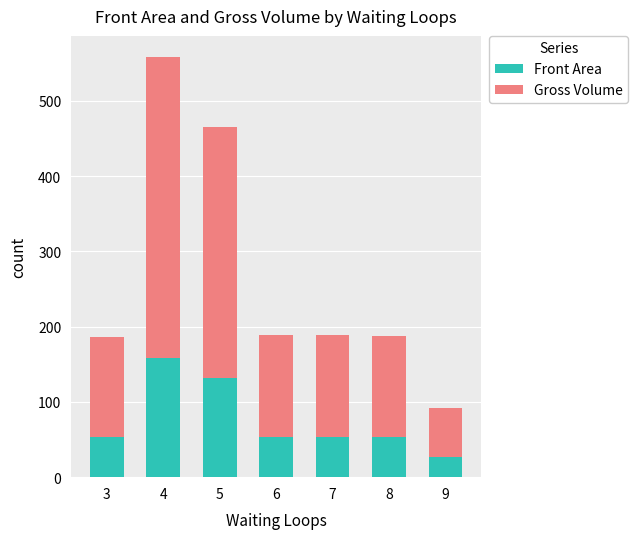

How many bars are there in total?

7